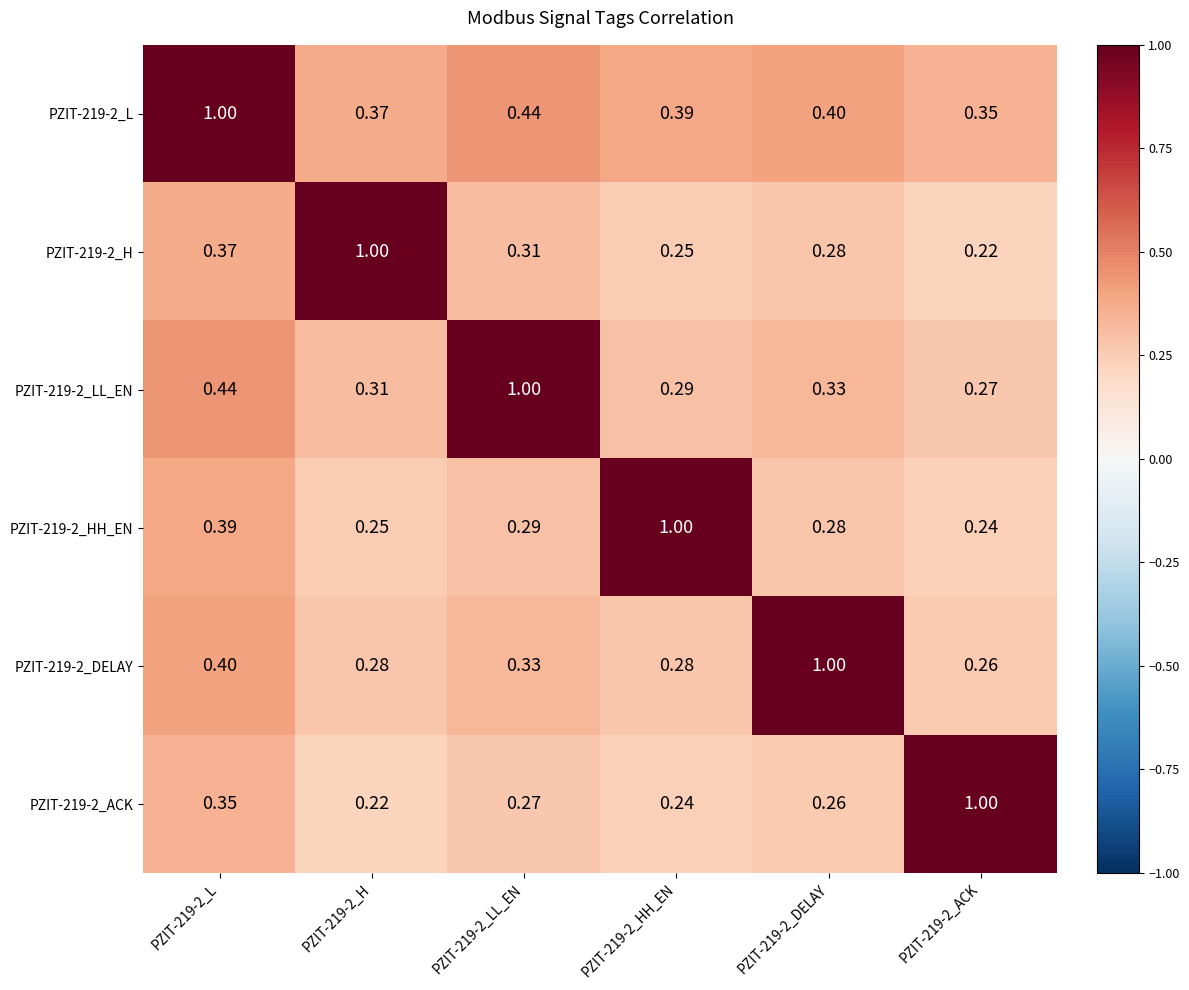

Is the value of PZIT-219-2_L at PZIT-219-2_HH_EN greater than the value of PZIT-219-2_H at PZIT-219-2_ACK?

Yes